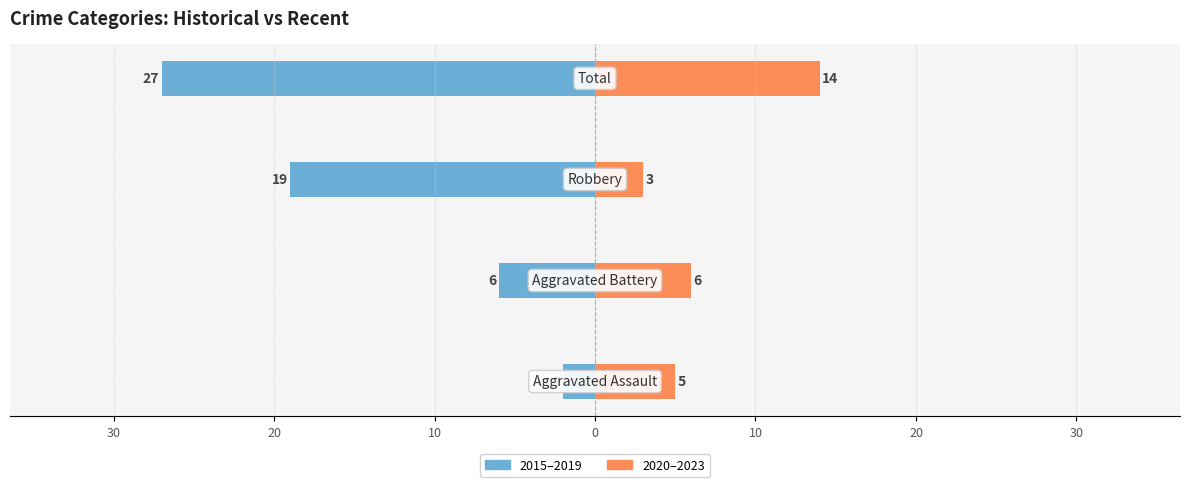

How many categories are shown in the chart?

4